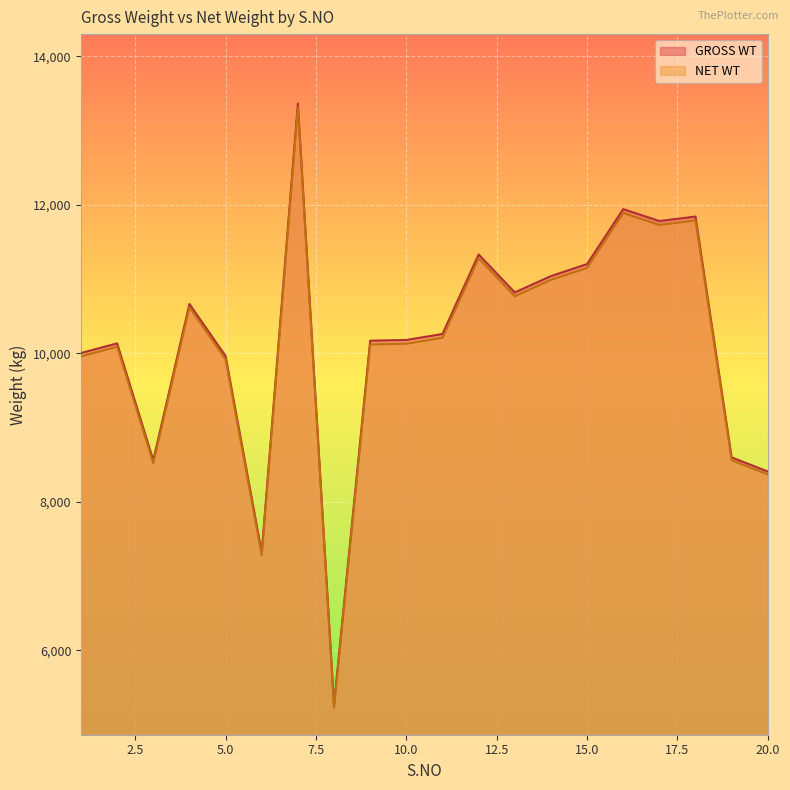

What is the sum of the GROSS WT values at 20 and 4?

19074